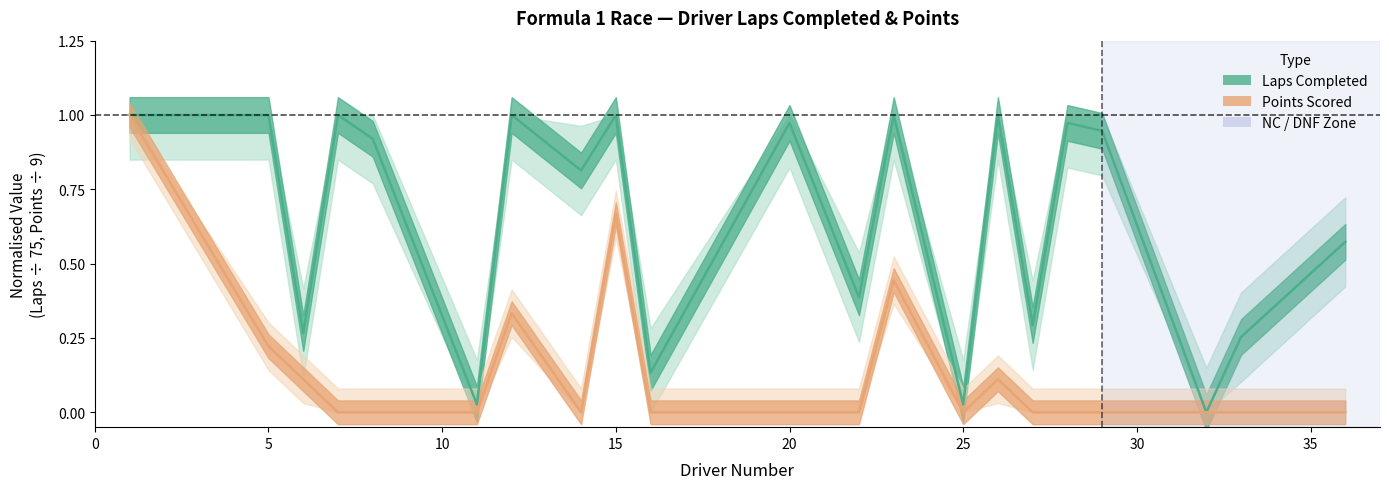

How many lines are shown in the chart?

2